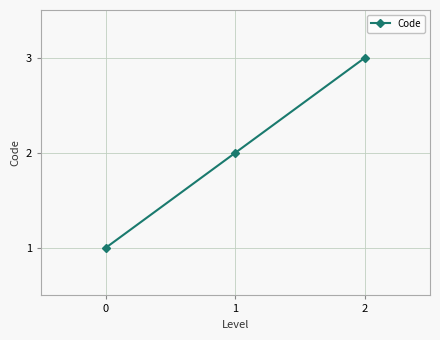

Reading left to right, extract all data points from this chart.

1	2	3